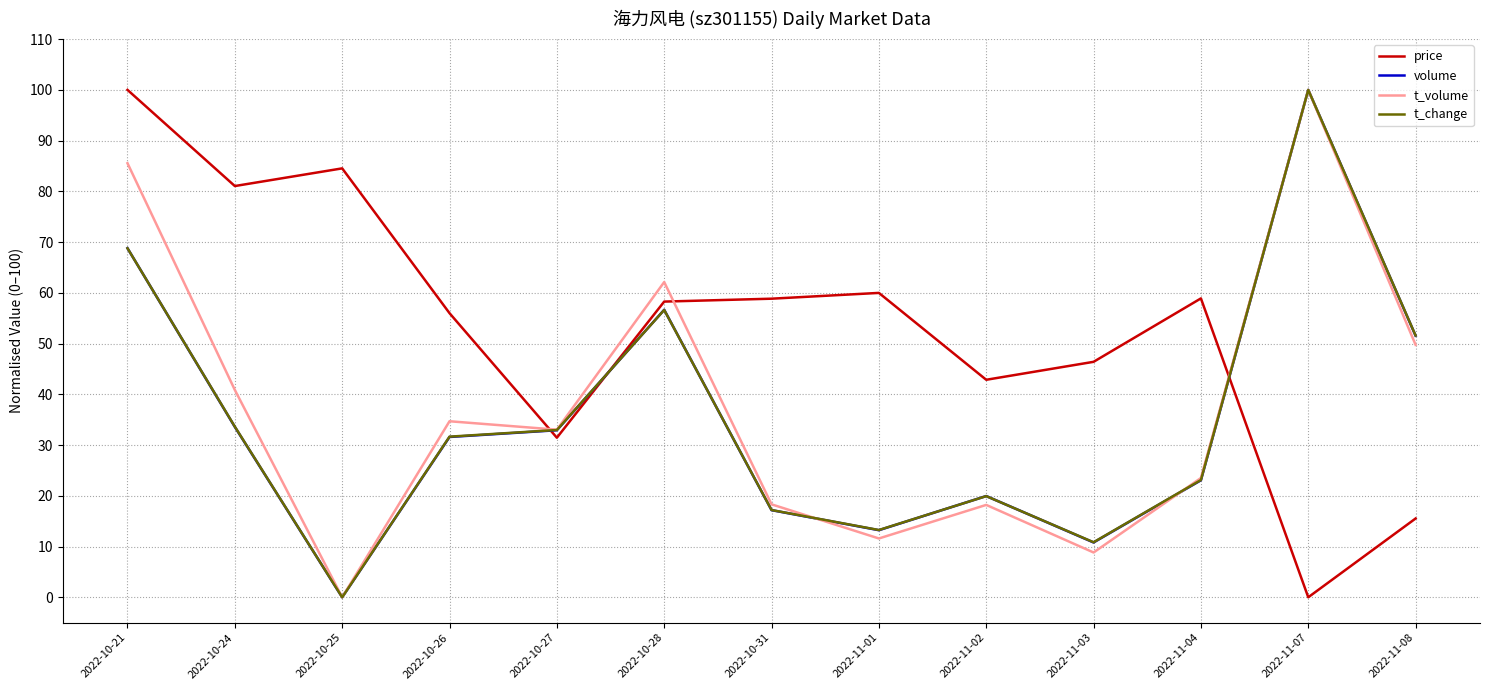

In t_volume, how many points are lower than both neighbors (excluding endpoints)?

4